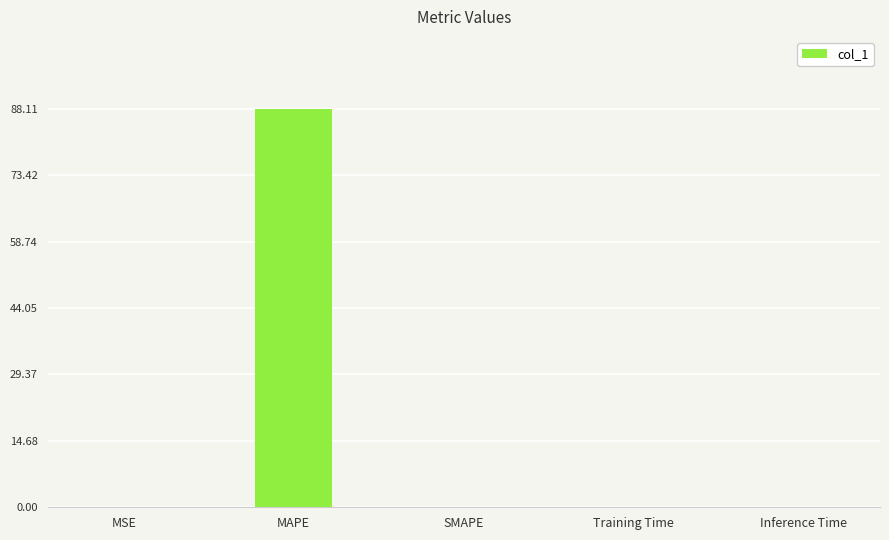

Which category has the highest value across all series?

MAPE